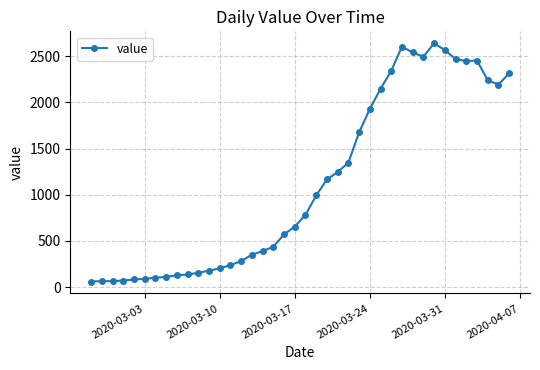

True or false: there are more than 2 points higher than both neighbors.

True